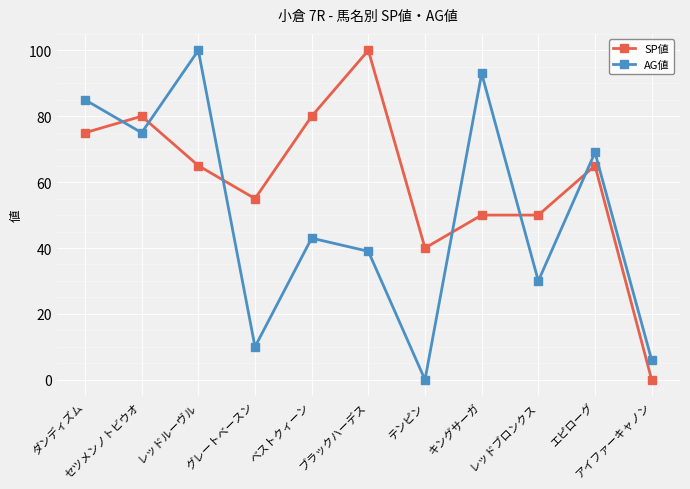

Reading left to right, extract all data points from this chart.

SP値: 75	80	65	55	80	100	40	50	50	65	0
AG値: 85	75	100	10	43	39	0	93	30	69	6